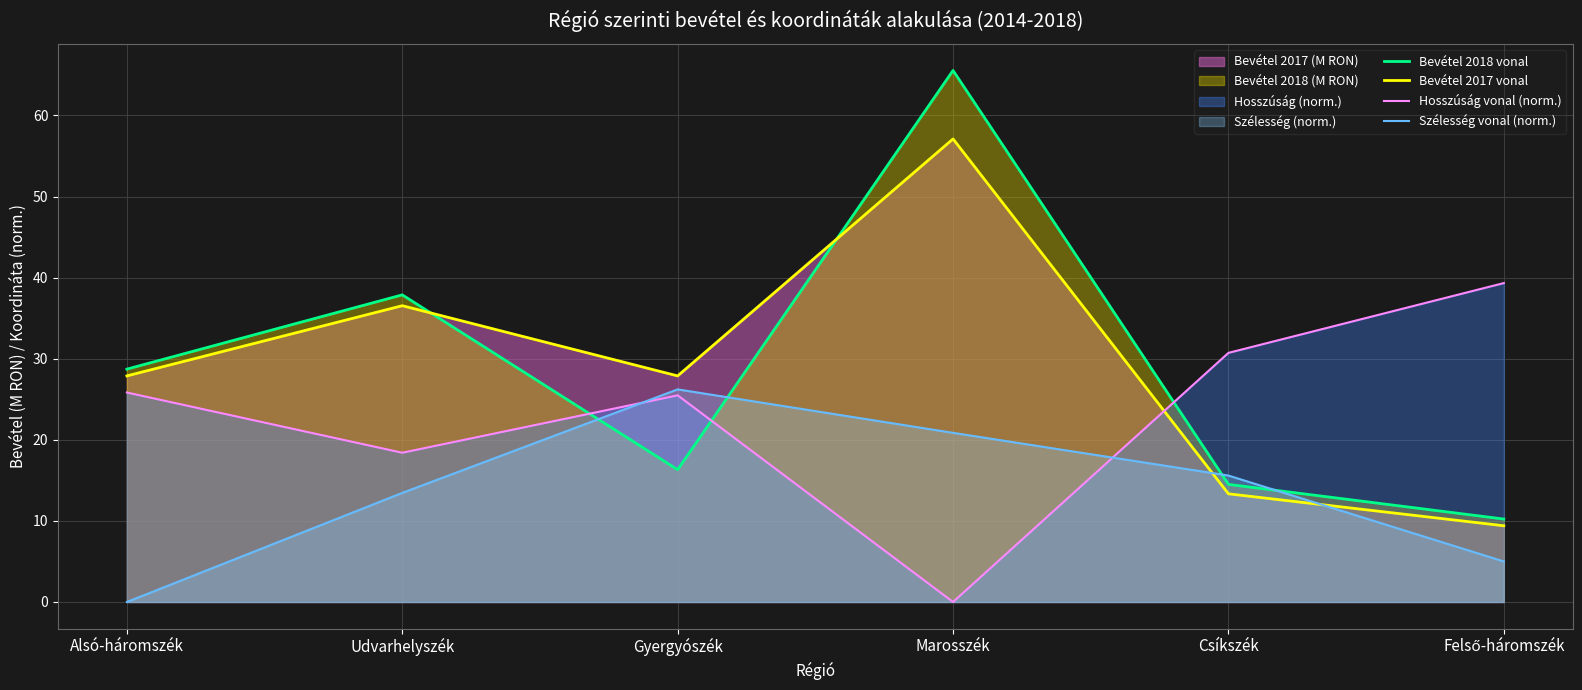

What is the difference between the highest and lowest values at Gyergyószék?

11.6